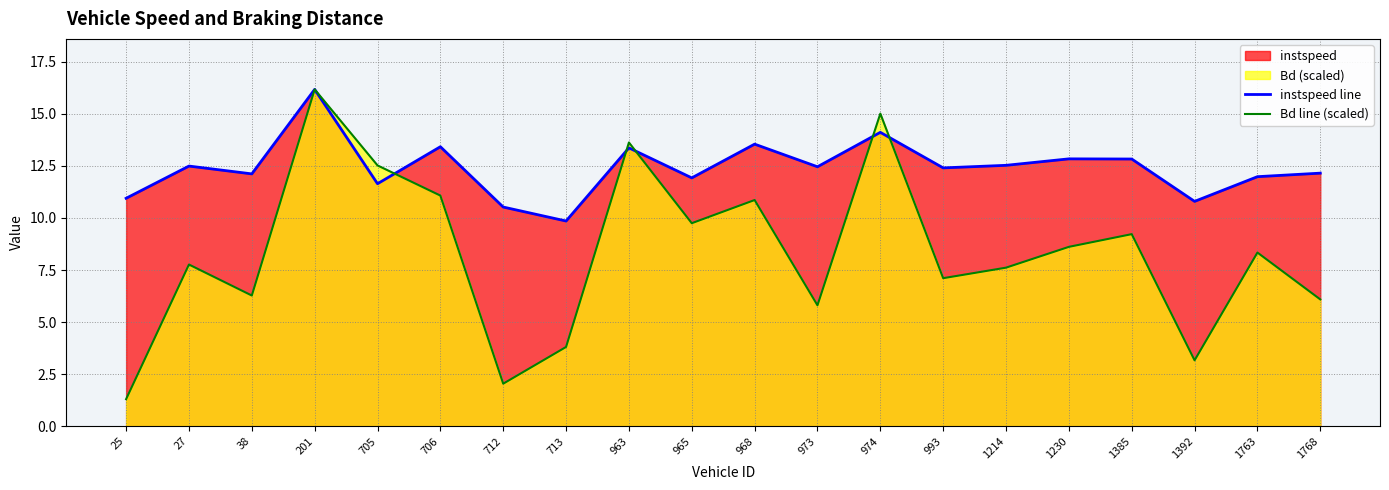

The value of Bd line (scaled) at 25 is 0.6. True or false?

False